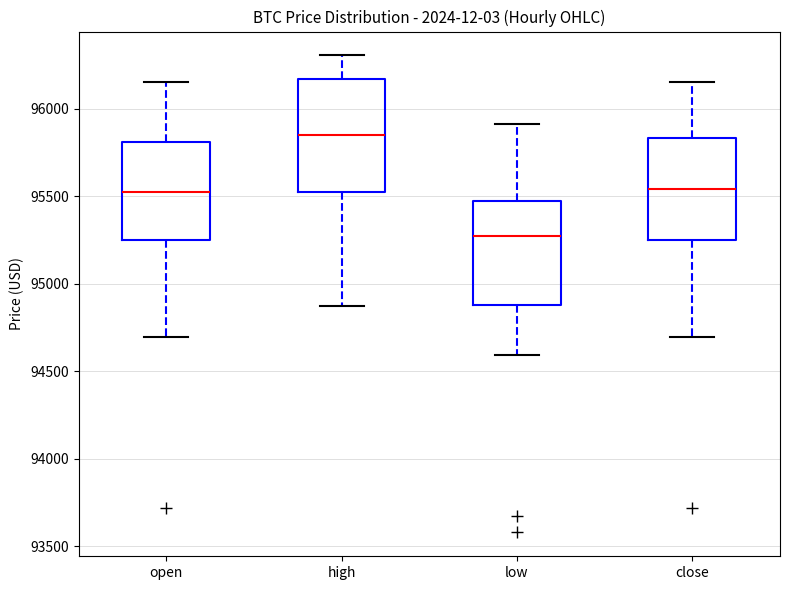

Reading left to right, read every box against the y-axis: the position of its median line, the range the box covers, and the ends of its whiskers. The values are not printed on the chart, so give them approximately, as read against the axis.

open: median 95550, box 95250 to 95800, whiskers 94700 to 96150
high: median 95850, box 95500 to 96150, whiskers 94850 to 96300
low: median 95250, box 94900 to 95450, whiskers 94600 to 95900
close: median 95550, box 95250 to 95850, whiskers 94700 to 96150